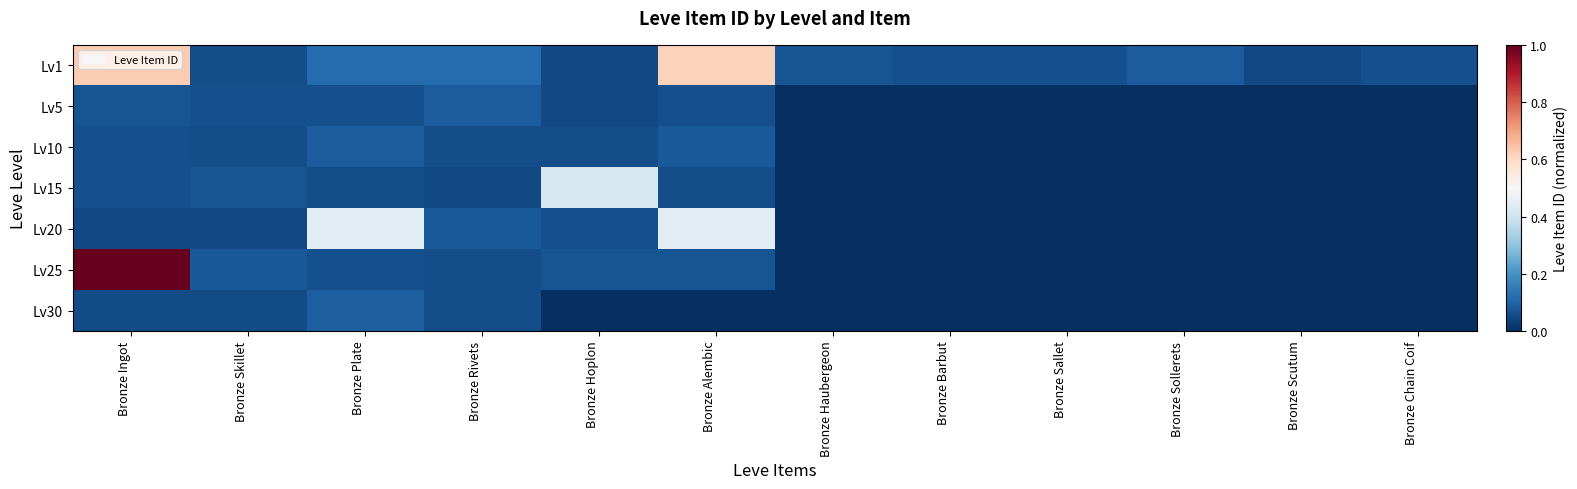

Rank the series at Bronze Haubergeon from lowest to highest value.

Lv5, Lv10, Lv15, Lv20, Lv25, Lv30, Lv1